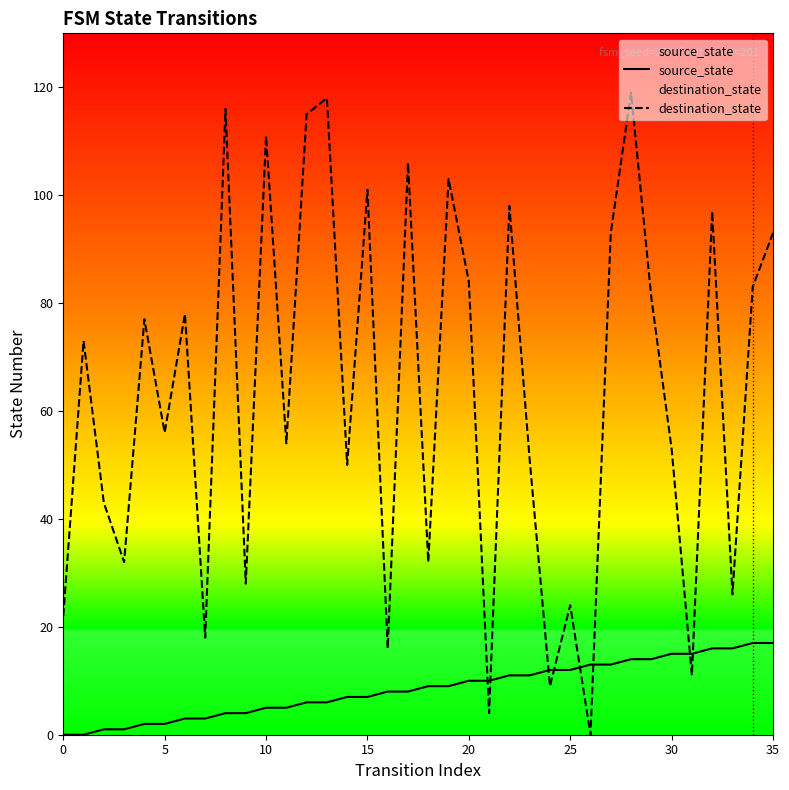

How many data points does each series have?

36